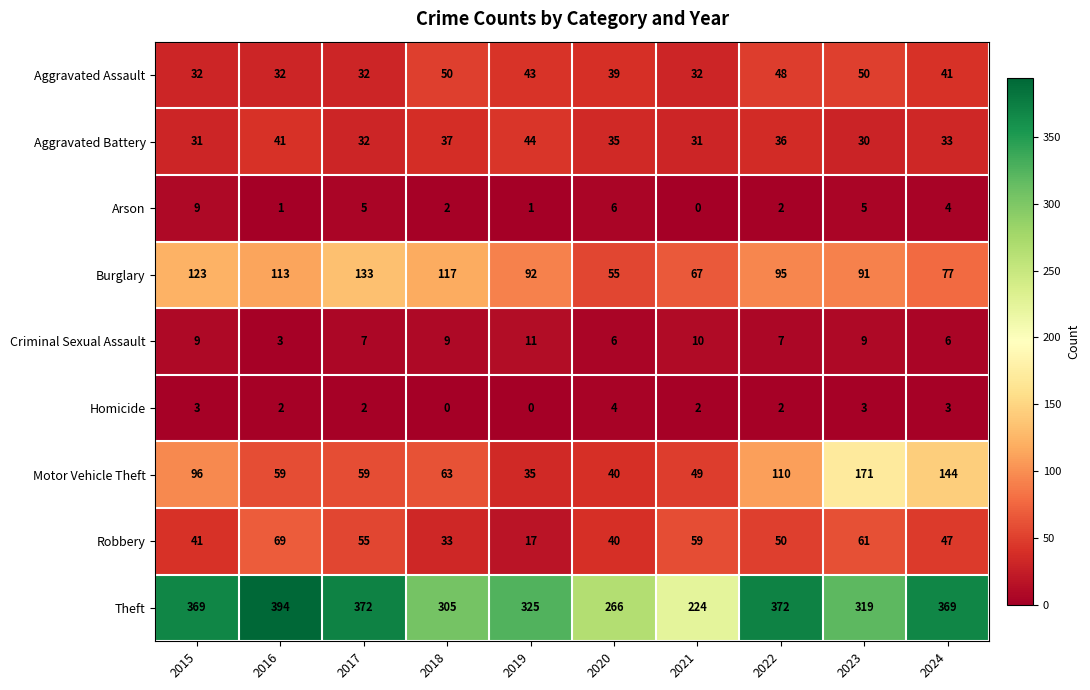

What is the average value of the Theft series?

332